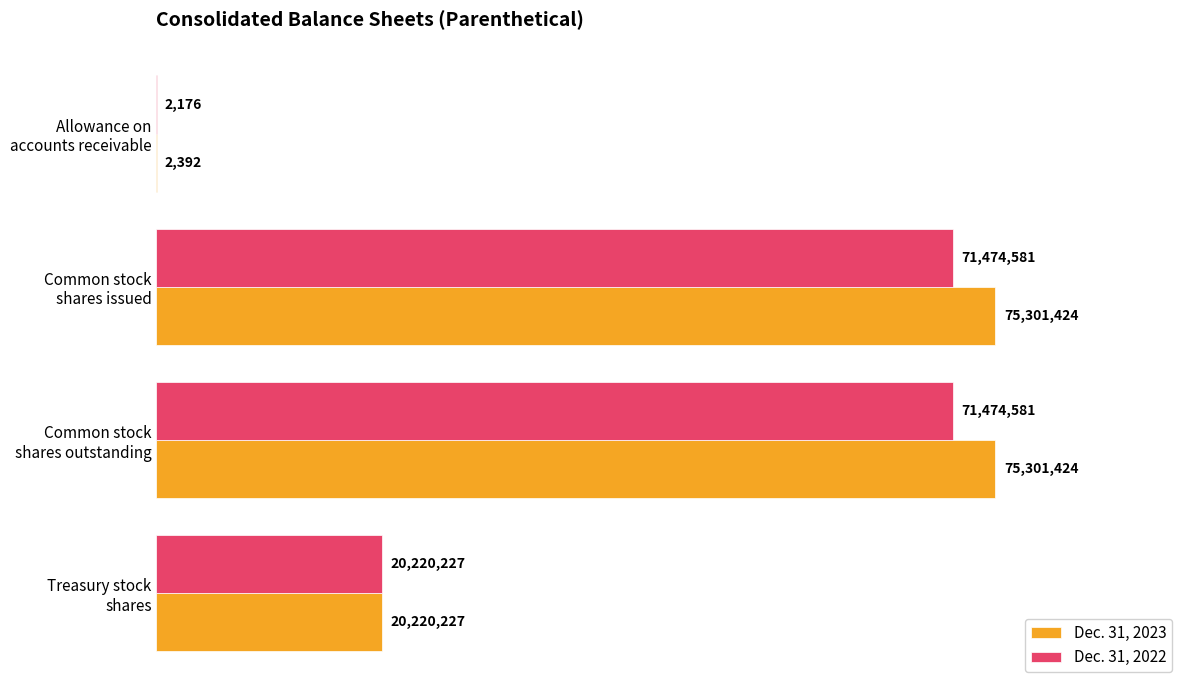

What are all the series names shown in the legend?

Dec. 31, 2023, Dec. 31, 2022